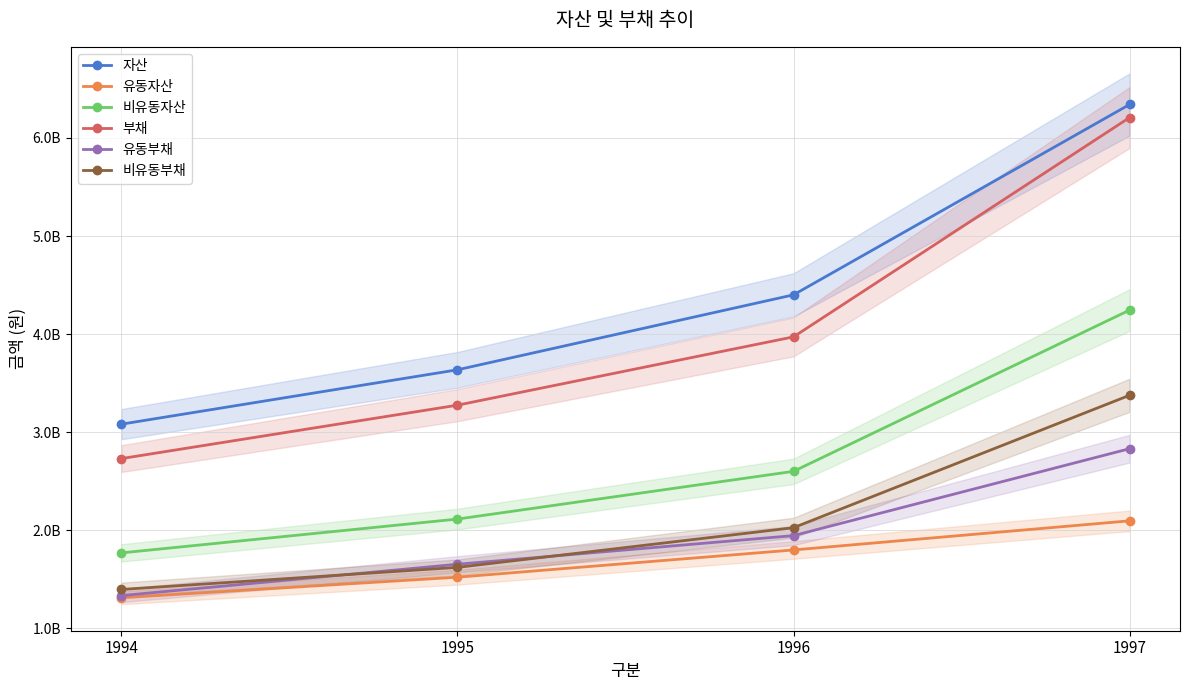

True or false: 자산 and 비유동자산 intersect in this chart.

False